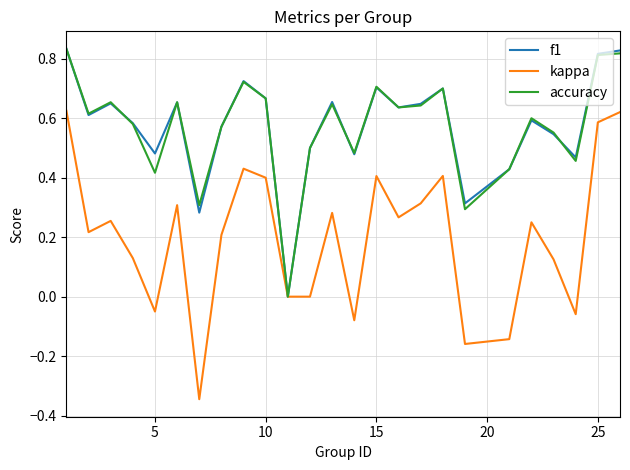

Which series has the widest spread of values?

kappa